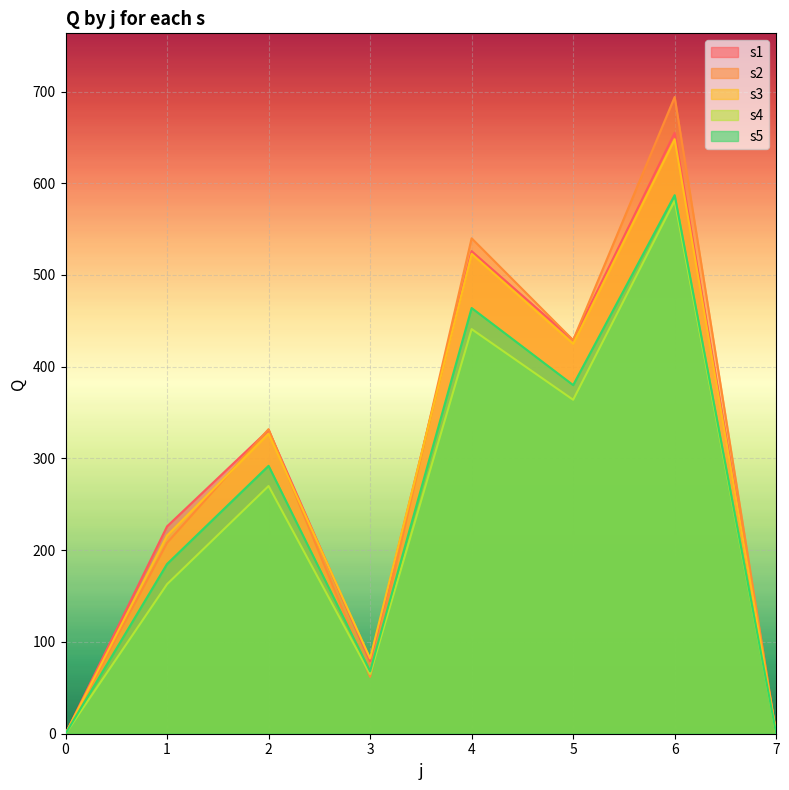

Rank the series at 7 from highest to lowest value.

s1, s2, s3, s4, s5